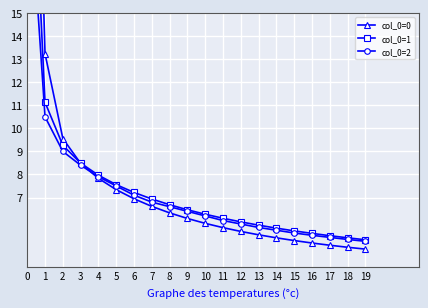

How many values in the col_0=2 series exceed 6?

11